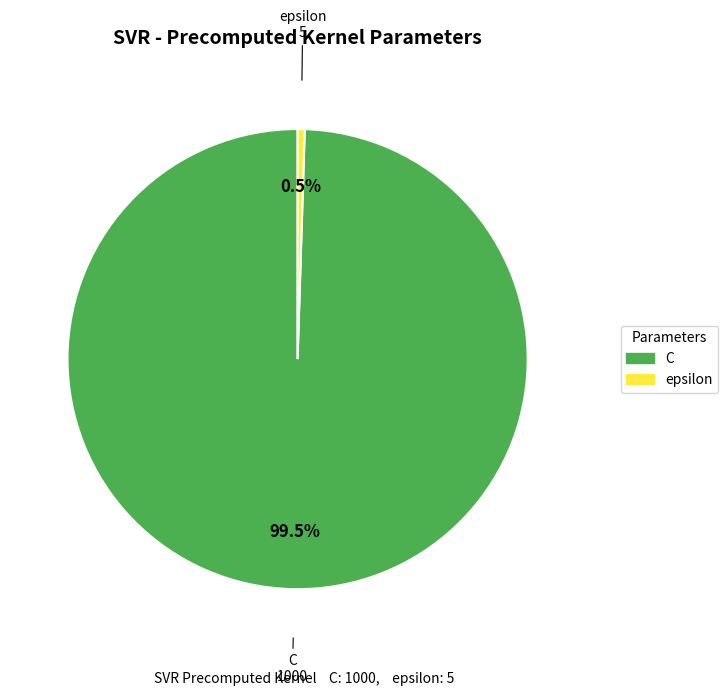

How many segments does this pie chart have?

2